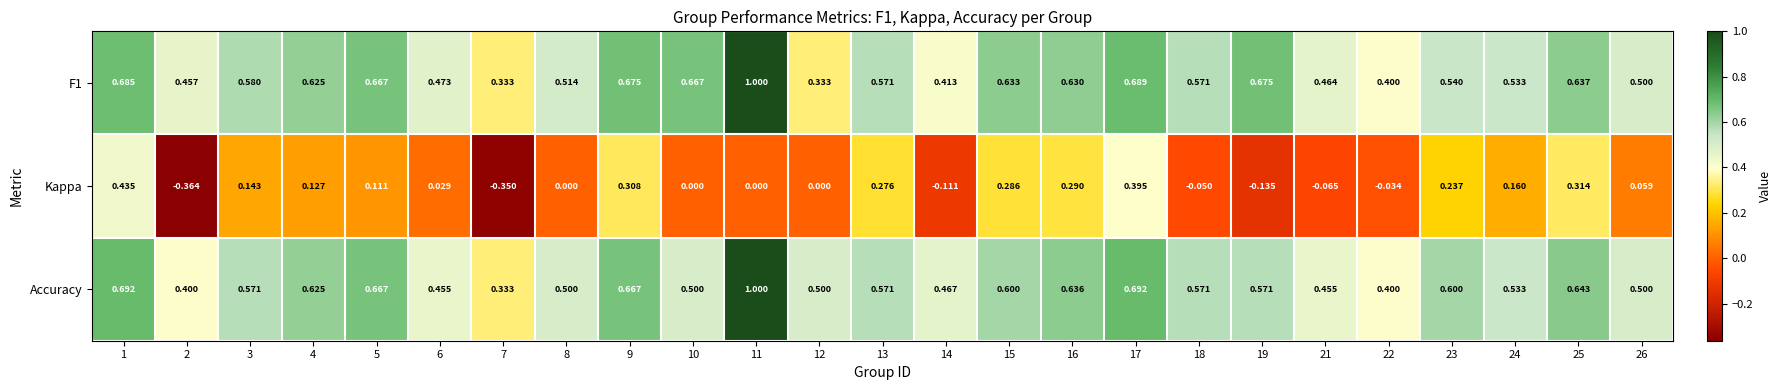

Which series has the largest range (max minus min)?

Kappa